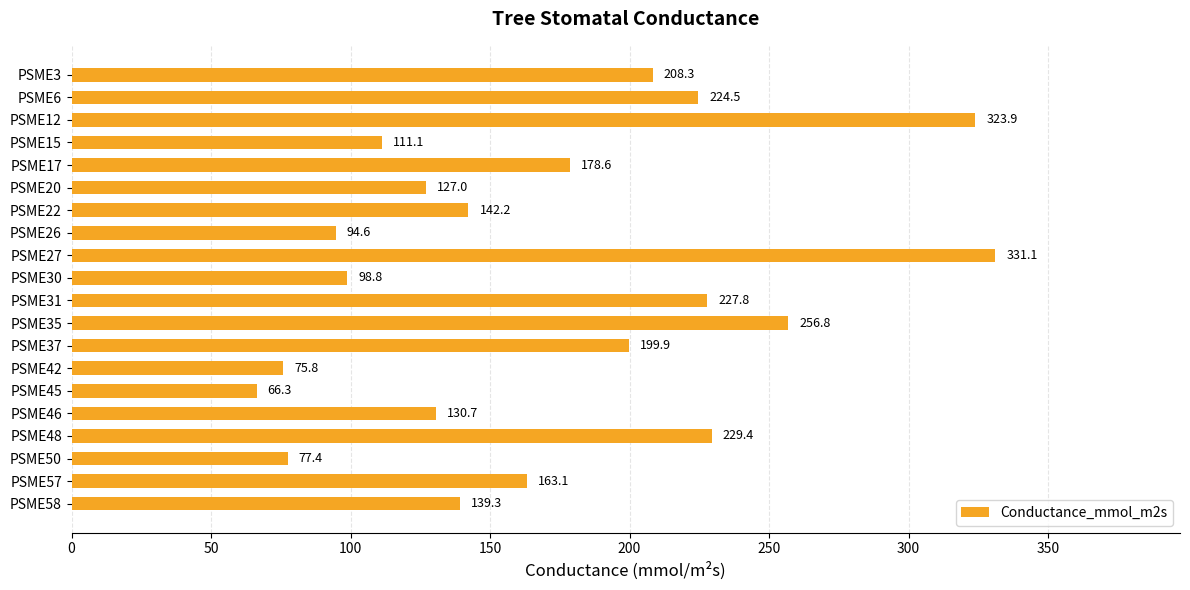

The value at PSME45 is 29.1. True or false?

False